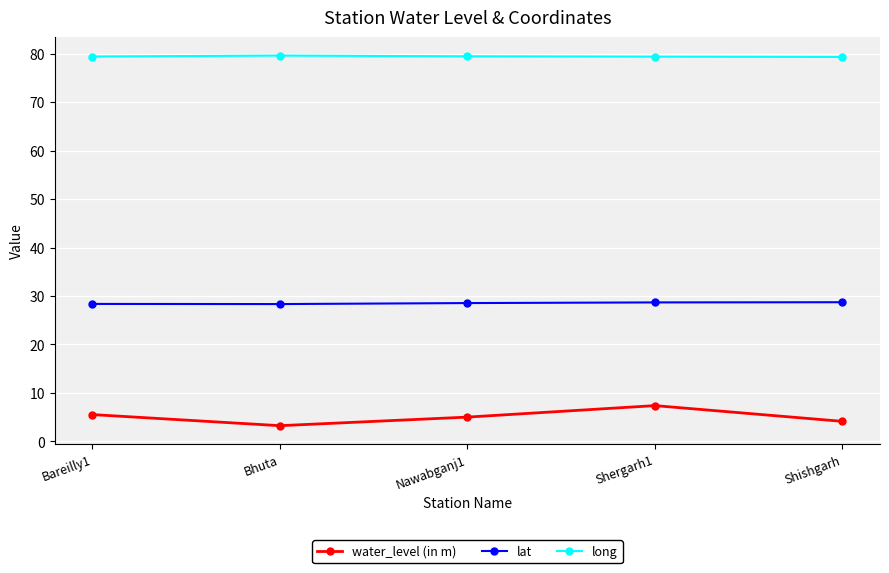

How many lines are shown in the chart?

3